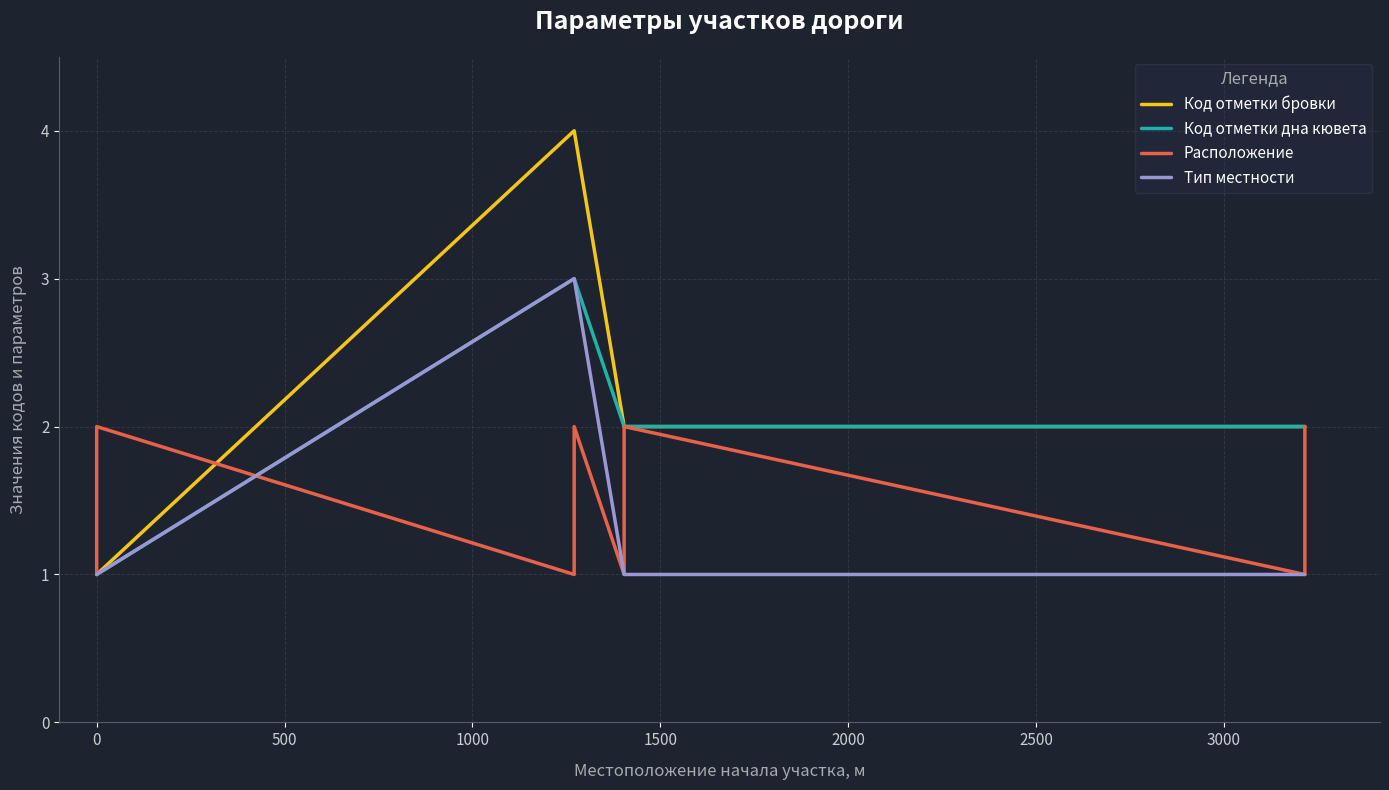

Which has a higher value, 3000 or −500?

3000